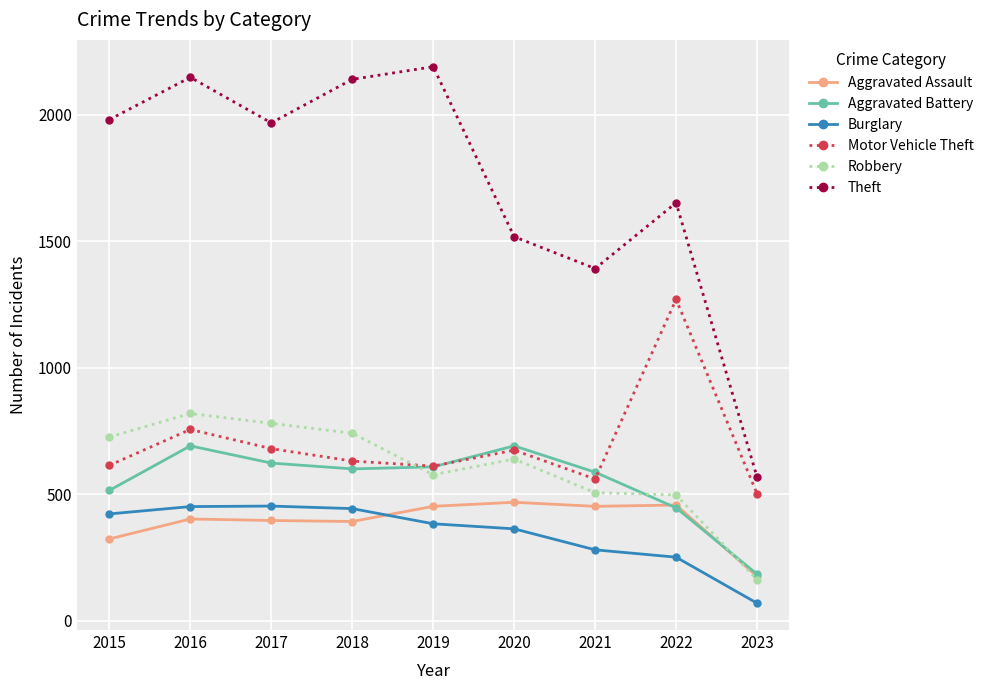

Between 2016 and 2021, which series saw the biggest shift?

Theft